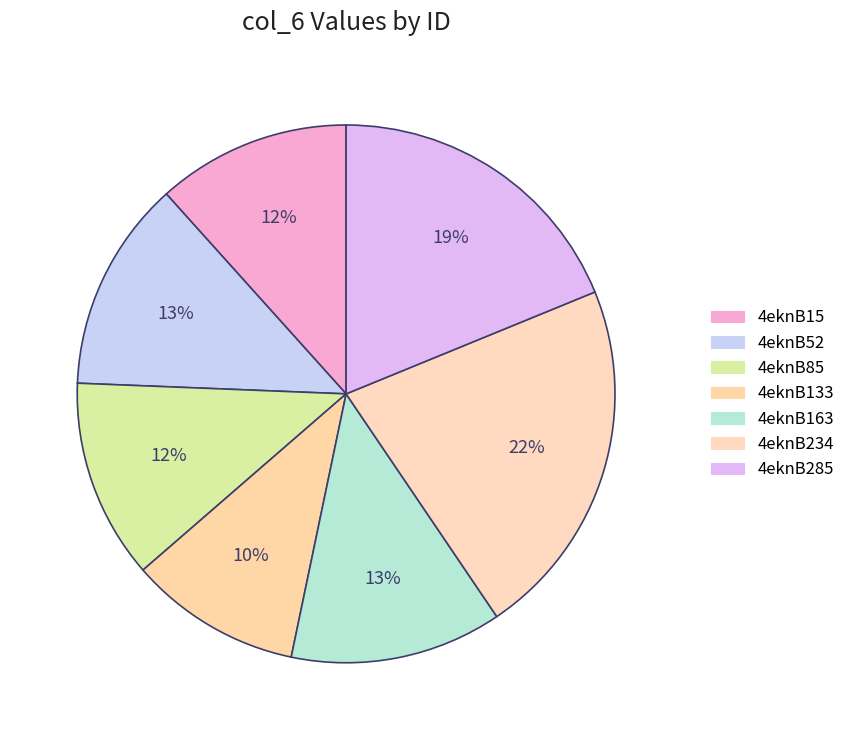

To the nearest percent, what is the difference between the 4eknB52 and 4eknB85 slice percentages?

1%